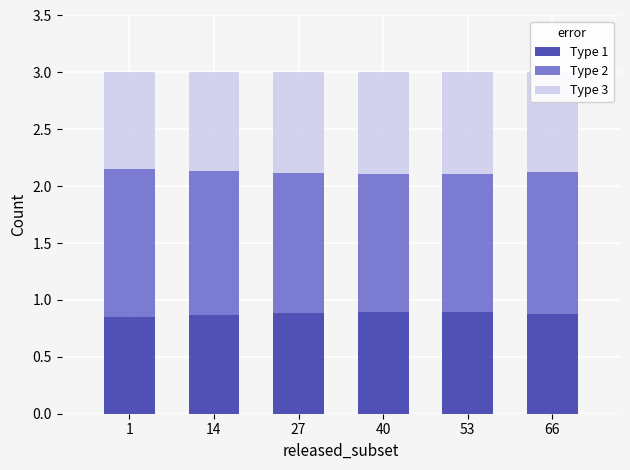

What is the total value across all series at 66?

3.0